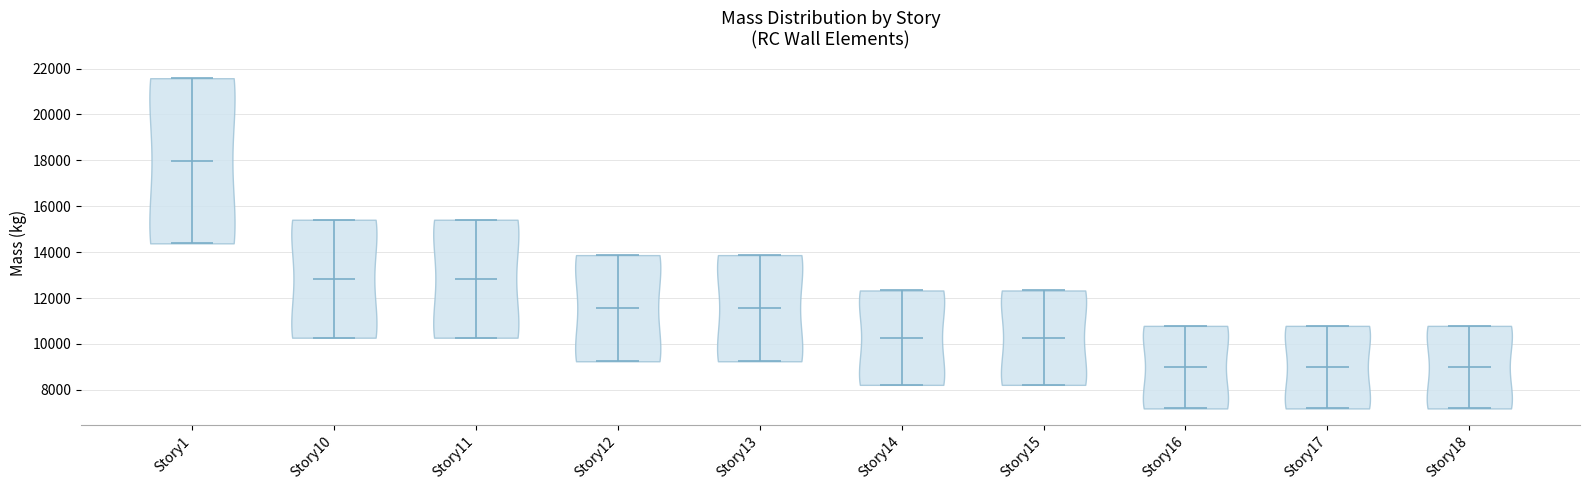

Reading left to right, read every violin against the y-axis: where its median line is, and the lowest and highest points it reaches. The values are not printed on the chart, so give them approximately, as read against the axis.

Story1: median line 18000, lowest point 14400, highest point 21600
Story10: median line 12800, lowest point 10200, highest point 15400
Story11: median line 12800, lowest point 10200, highest point 15400
Story12: median line 11600, lowest point 9200, highest point 13800
Story13: median line 11600, lowest point 9200, highest point 13800
Story14: median line 10200, lowest point 8200, highest point 12400
Story15: median line 10200, lowest point 8200, highest point 12400
Story16: median line 9000, lowest point 7200, highest point 10800
Story17: median line 9000, lowest point 7200, highest point 10800
Story18: median line 9000, lowest point 7200, highest point 10800